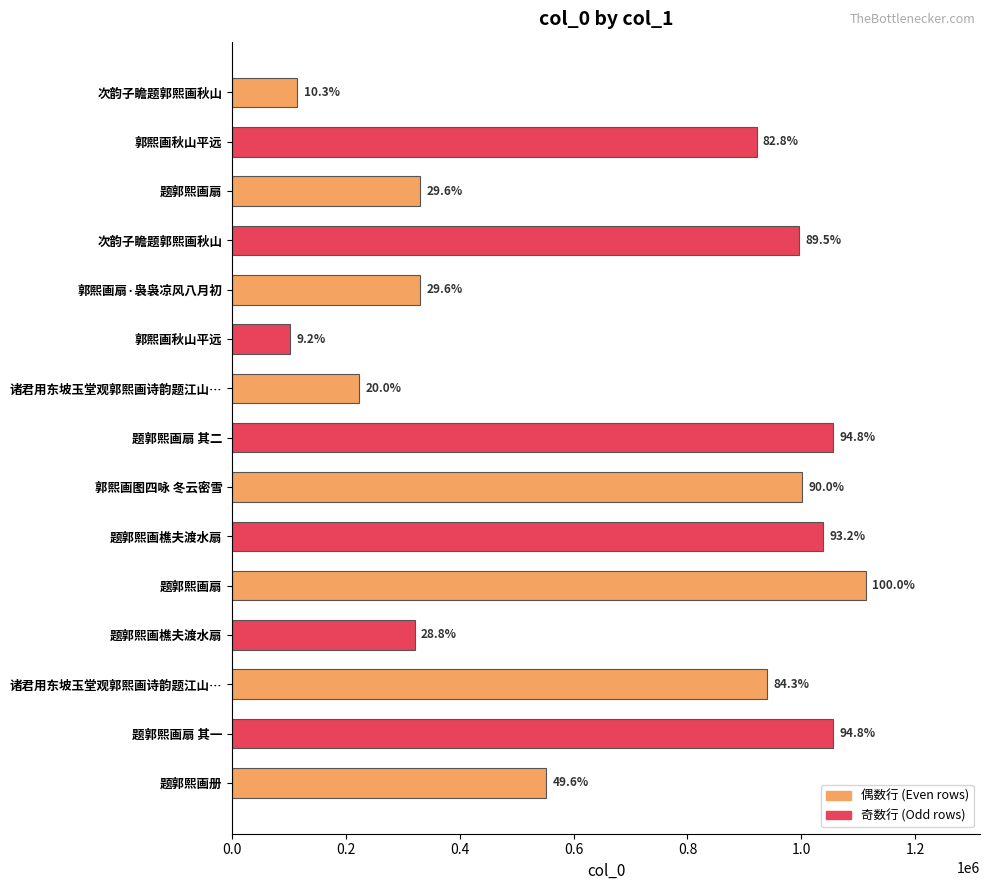

Are the bars grouped side by side (vs. stacked)?

No